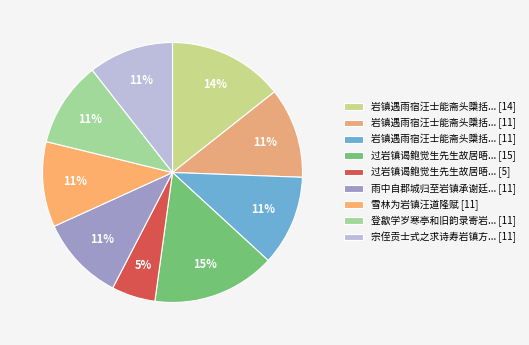

Which category has the biggest portion of the pie?

过岩镇谒鲍觉生先生故居晤先生之孙伯荀茂才